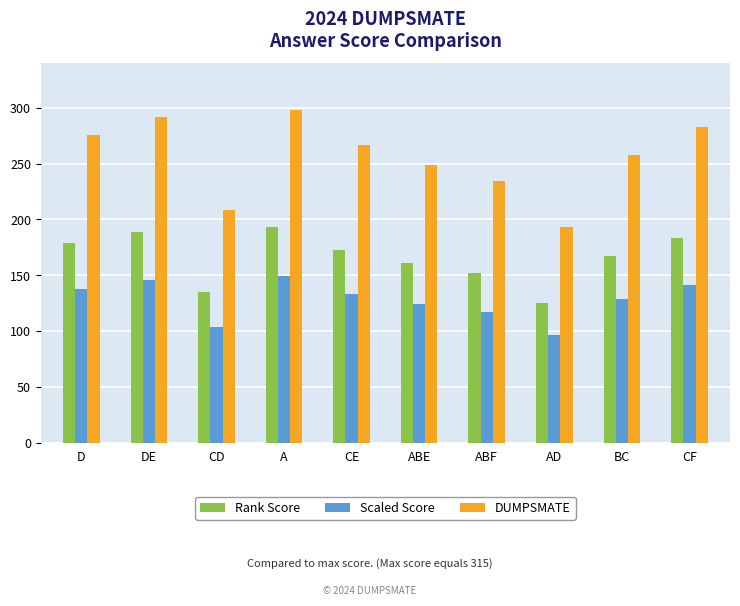

Reading left to right, list all the values displayed in this chart.

Rank Score: 179	189	135	193	173	161	152	125	167	183
Scaled Score: 138	146	104	149	133	124	117	96	129	141
DUMPSMATE: 276	292	208	298	267	249	234	193	258	283